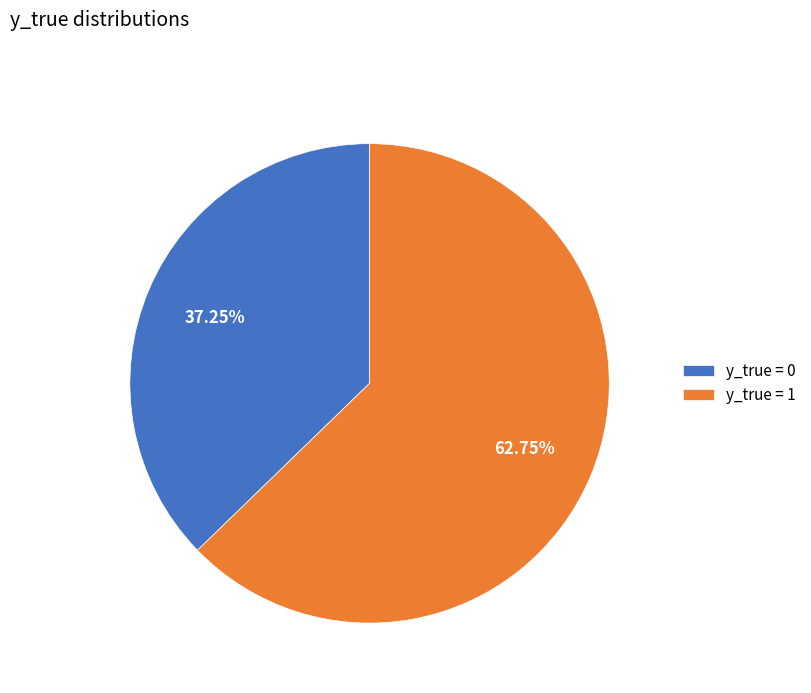

Is the sum of y_true = 1 and y_true = 0 greater than half?

Yes